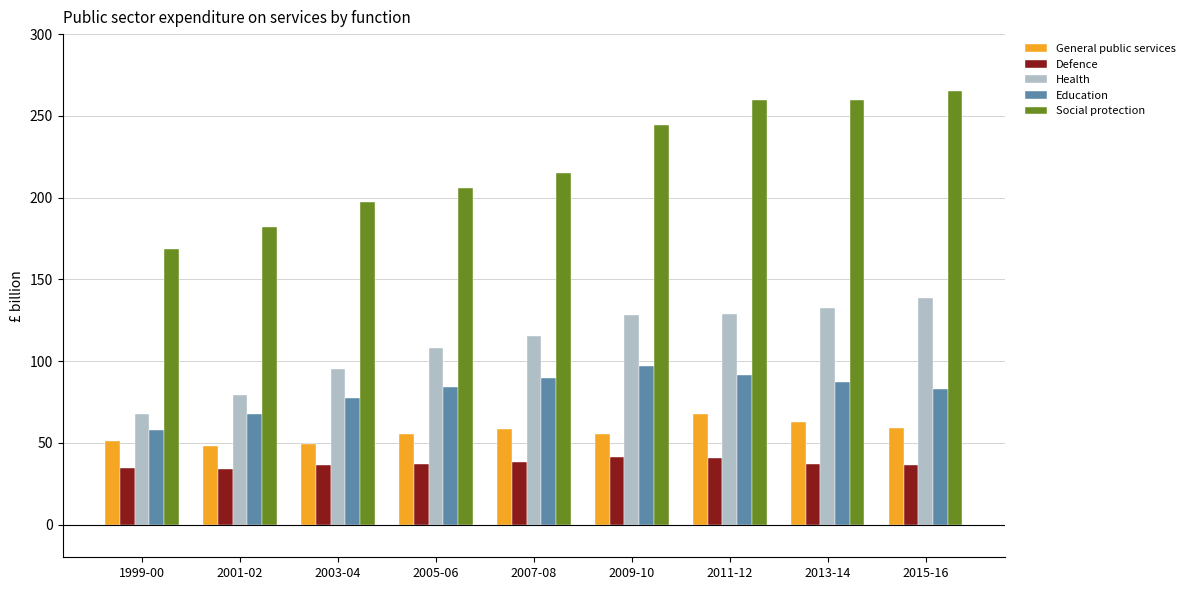

How many categories are shown in the chart?

9